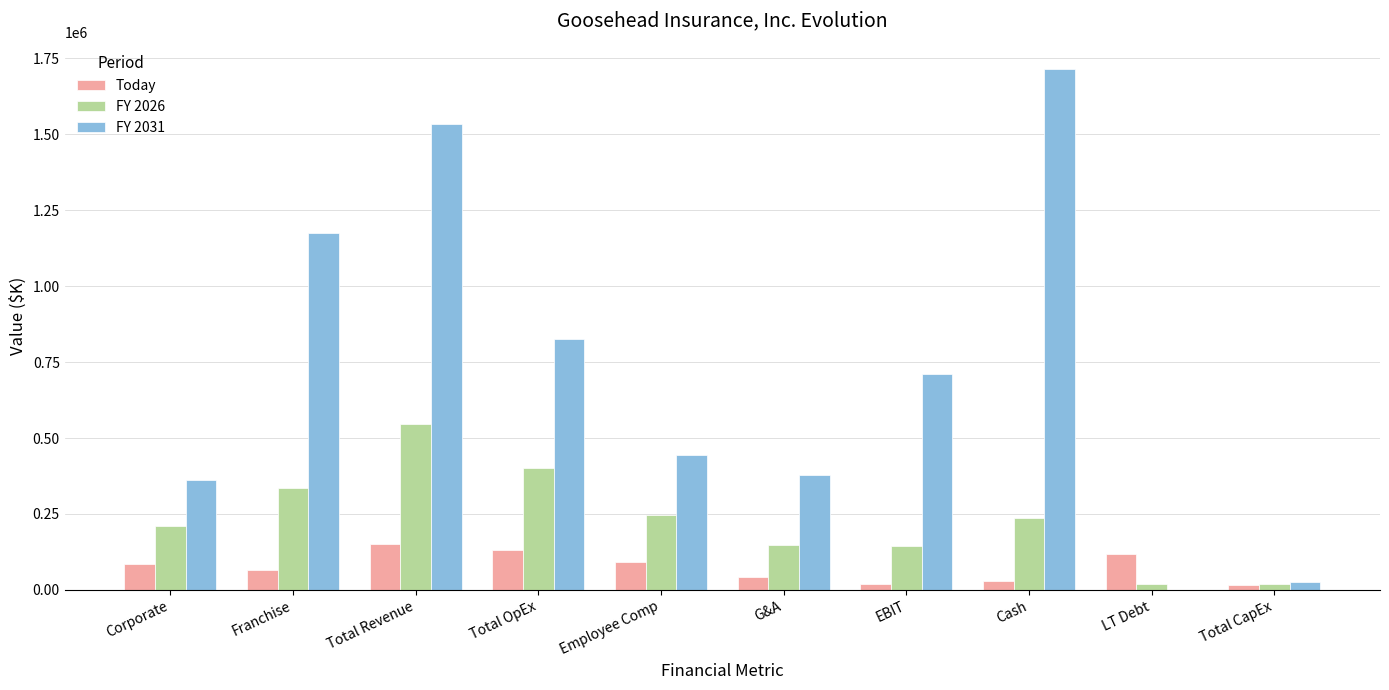

How many distinct data groups are displayed?

3